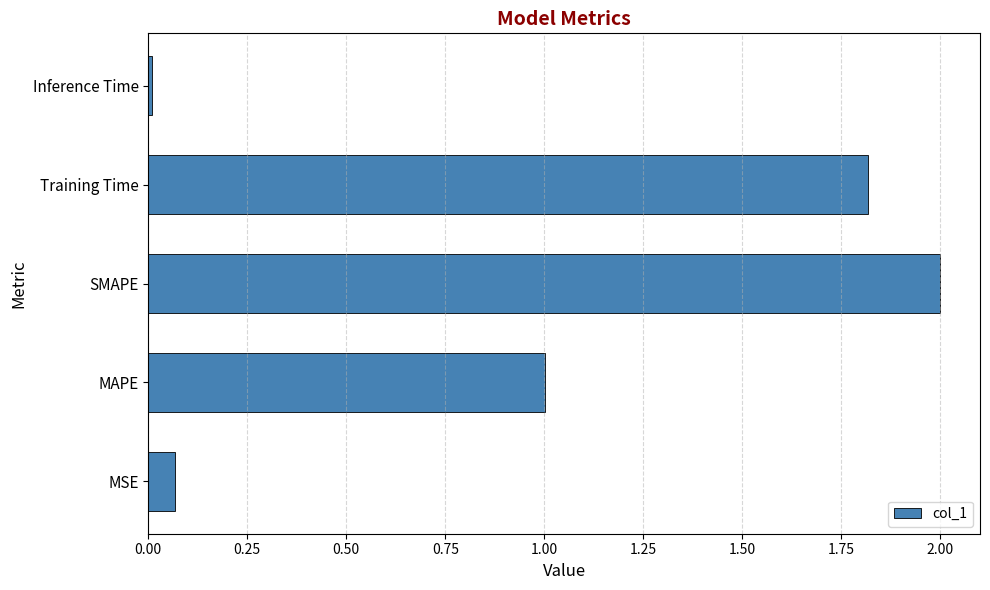

What is the difference between the maximum and minimum values?

2.0